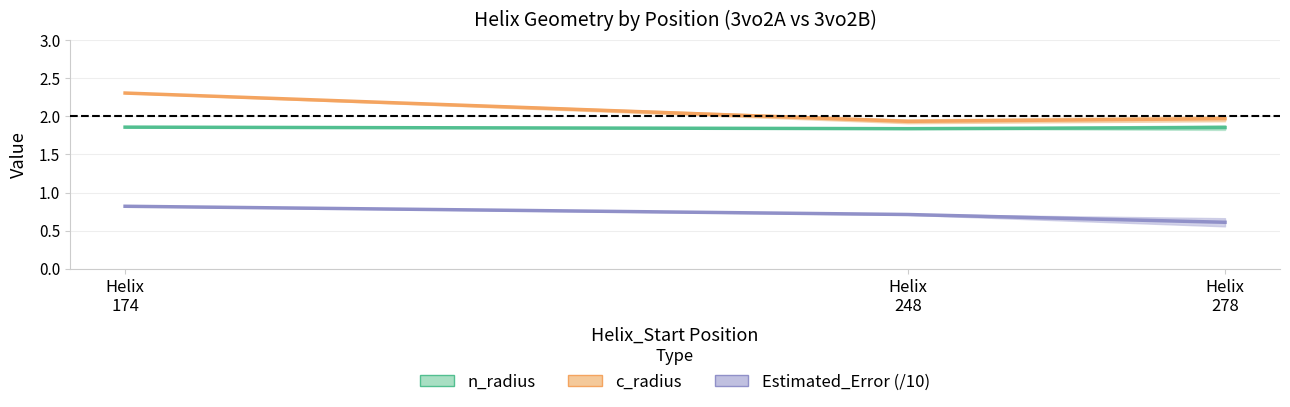

True or false: c_radius has a value of 2.0 at Helix
278.

True